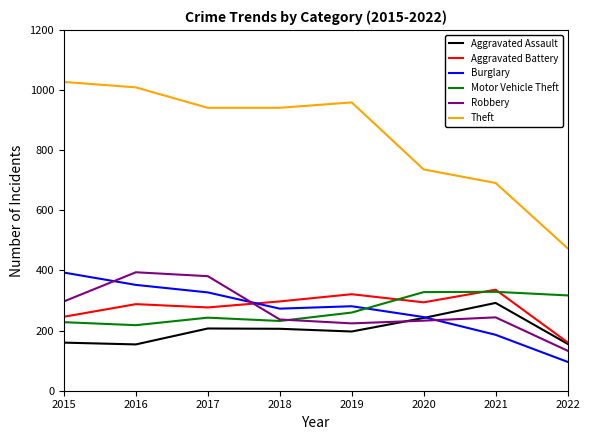

What is the sum of the Robbery values at 2020 and 2017?

614